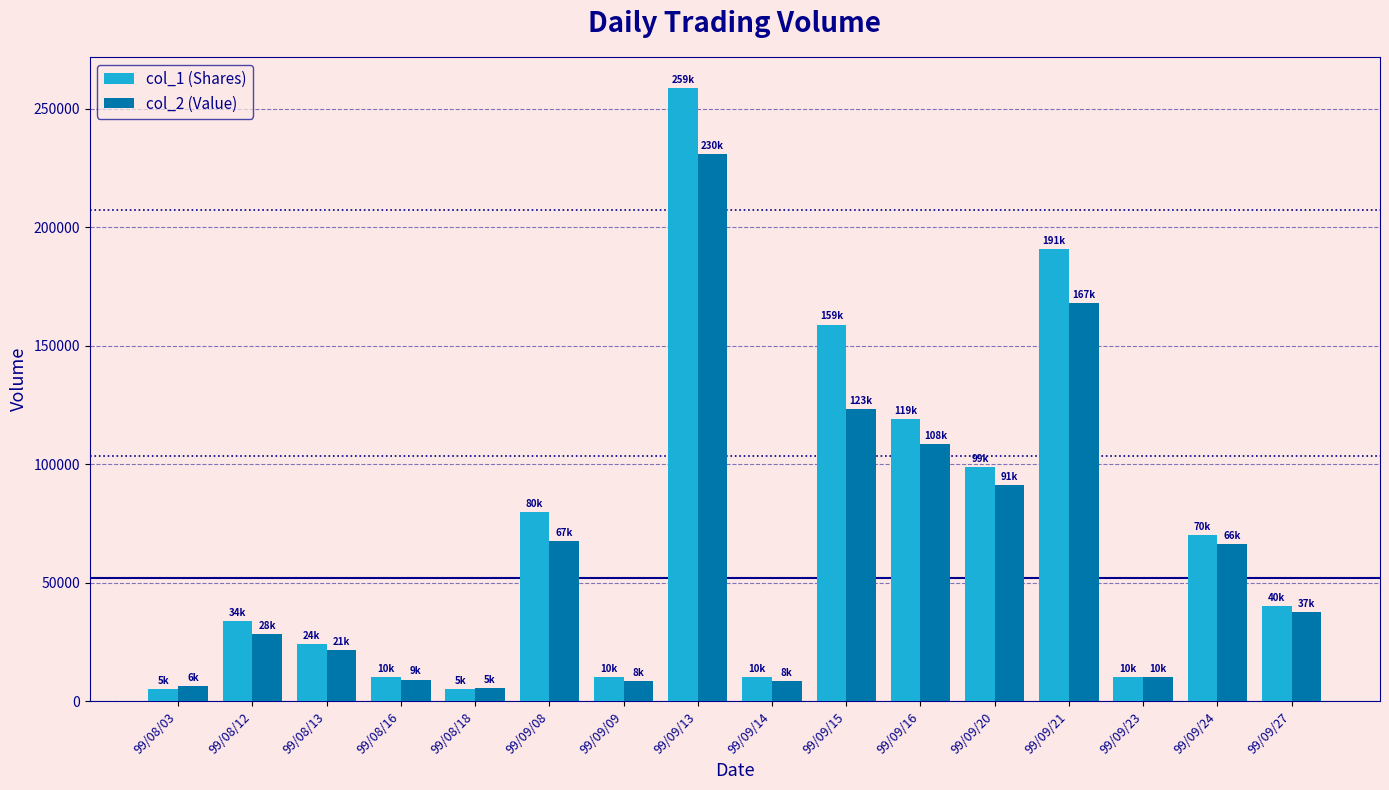

What is the total value across all series at 99/09/16?

227470